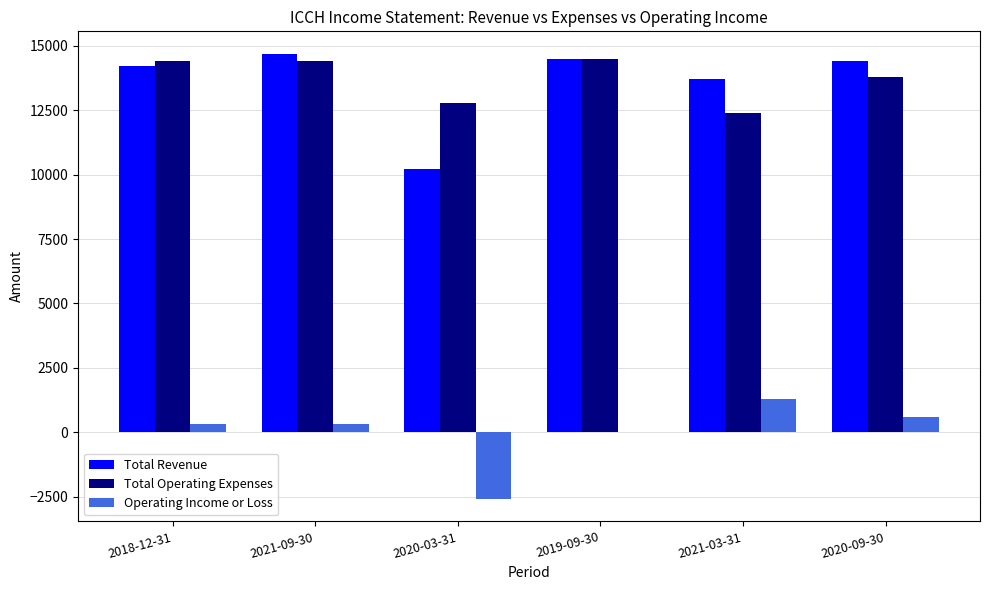

Reading right to left, what are all the values shown in this chart?

Total Revenue: 14400	13700	14500	10200	14700	14200
Total Operating Expenses: 13800	12400	14500	12800	14400	14400
Operating Income or Loss: 600	1300	0	-2600	300	300